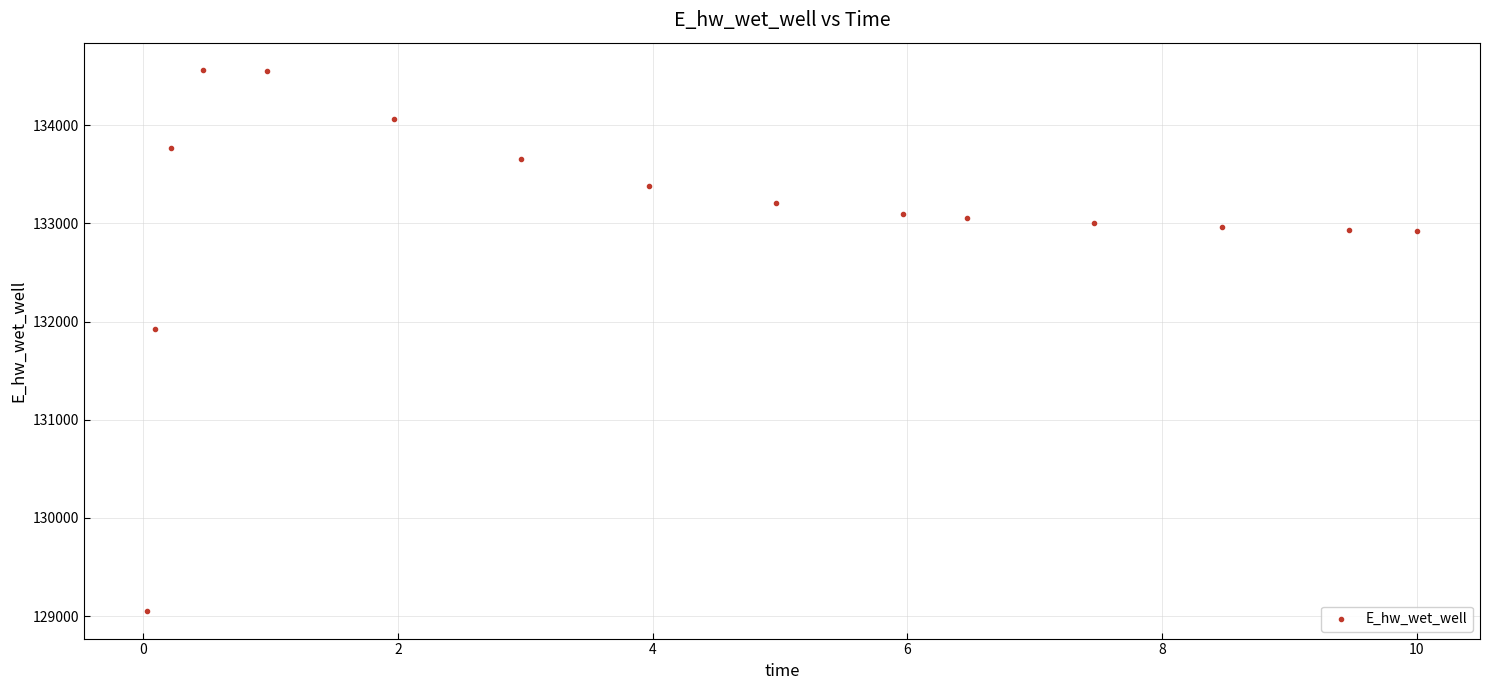

What is the range of Y values (max minus min)?

5518.9